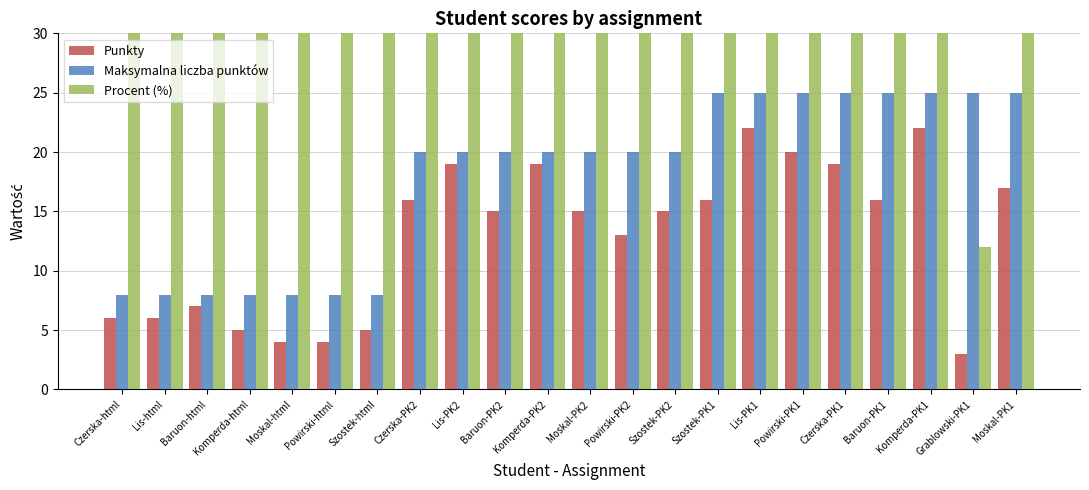

True or false: Punkty has a value of 8.7 at Komperda-html.

False